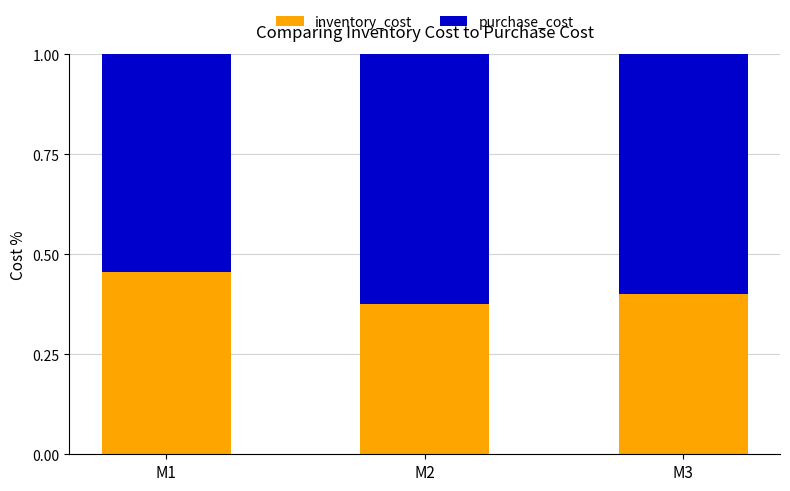

What is the sum of all inventory_cost values?

1.2